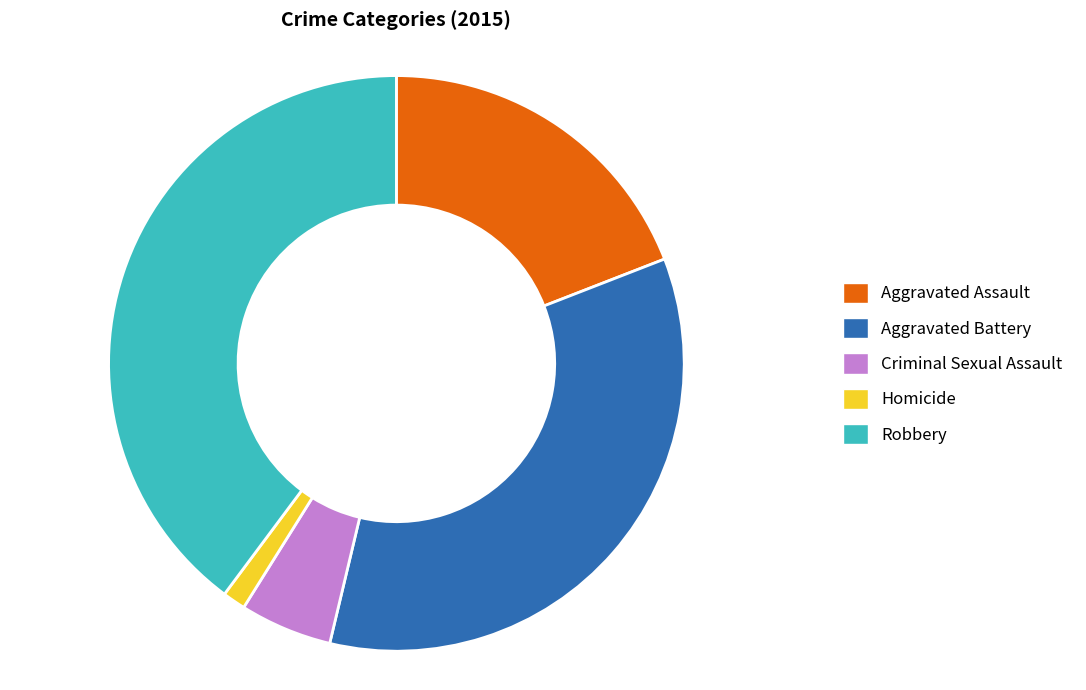

Combined, do Criminal Sexual Assault and Aggravated Assault account for over 50%?

No